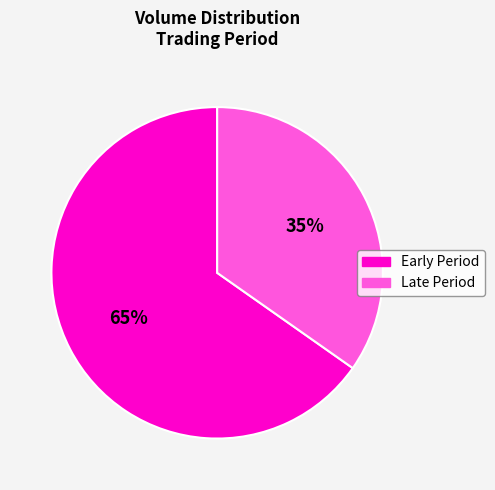

Which category has the smallest portion of the pie?

Late Period